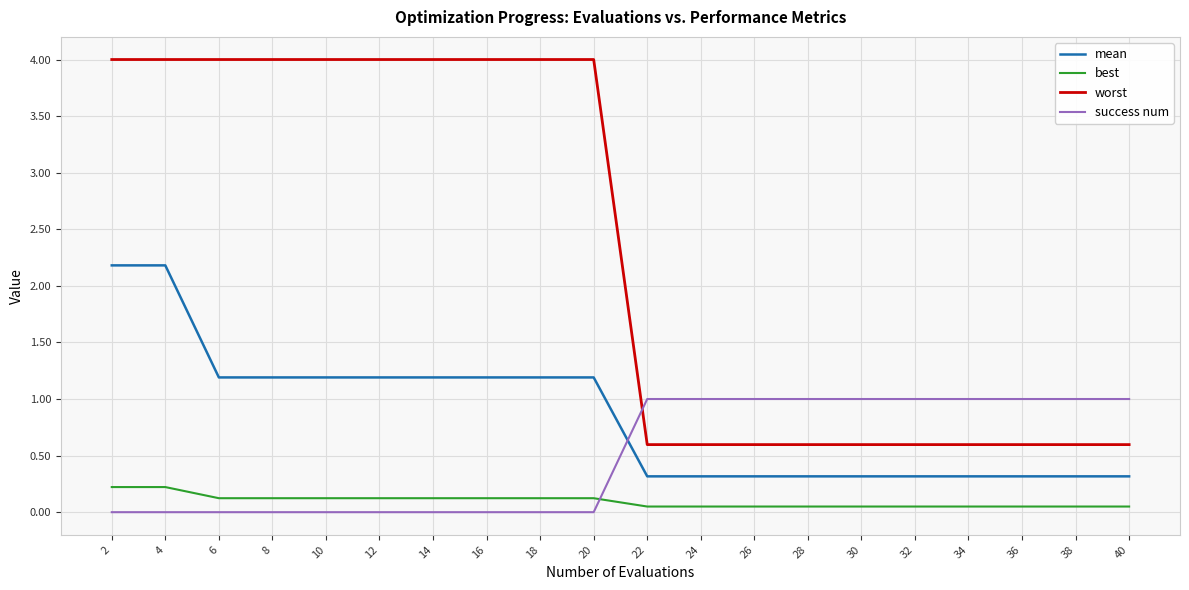

Between 4 and 26, which series saw the biggest shift?

worst